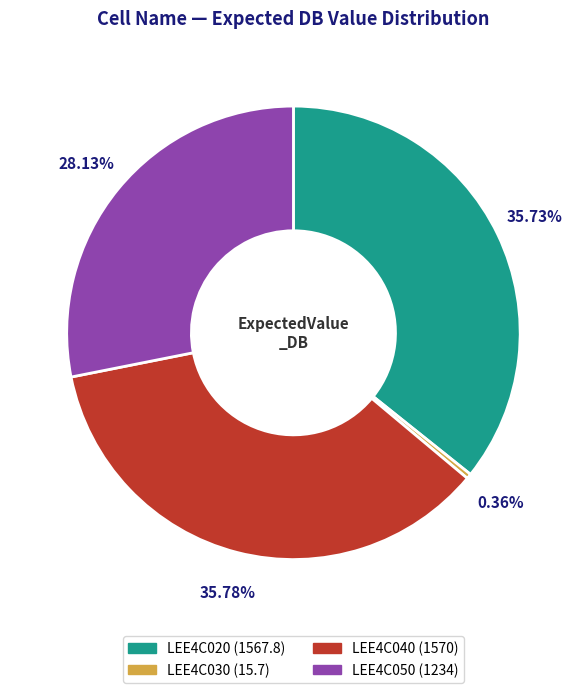

Does LEE4C020 account for over 50% of the chart?

No